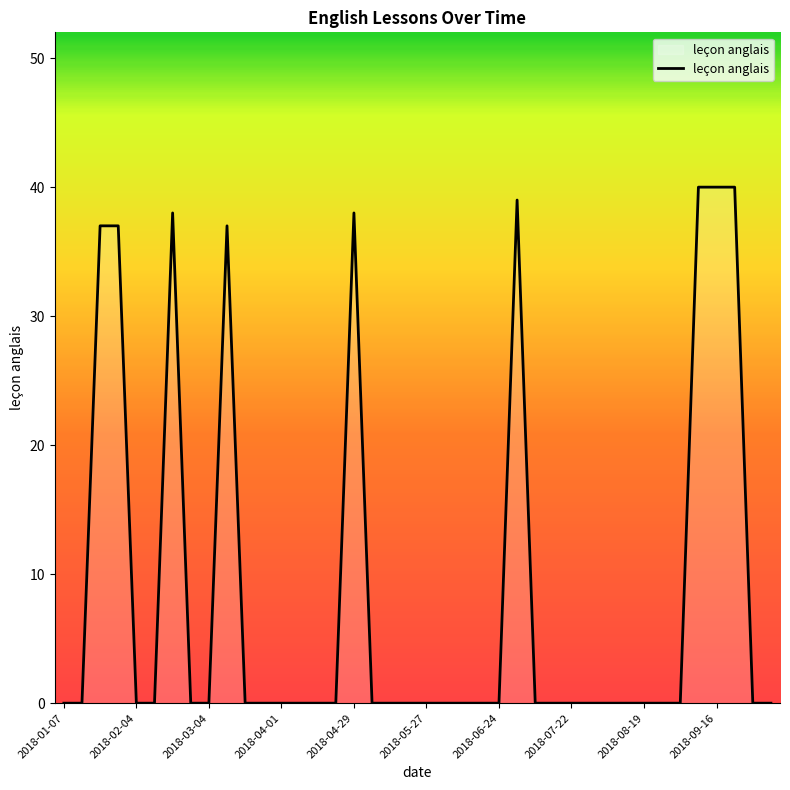

What is the maximum value shown in the chart?

40